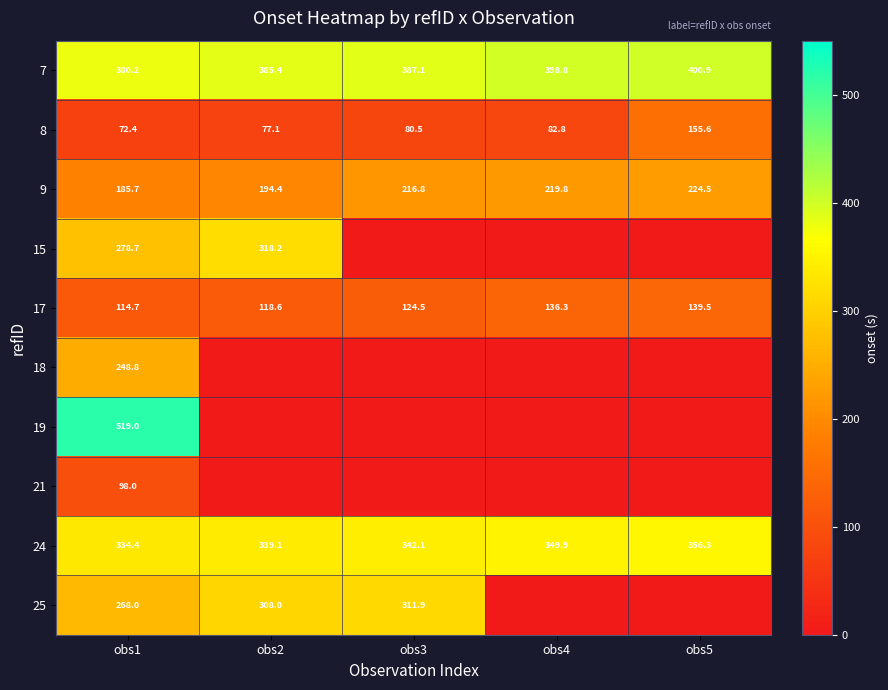

How many values in the 24 series are below 342?

2